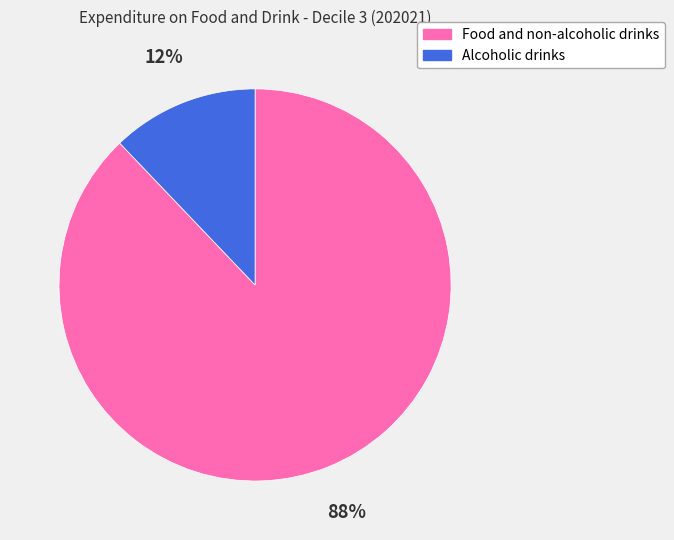

Between Alcoholic drinks and Food and non-alcoholic drinks, which is larger?

Food and non-alcoholic drinks